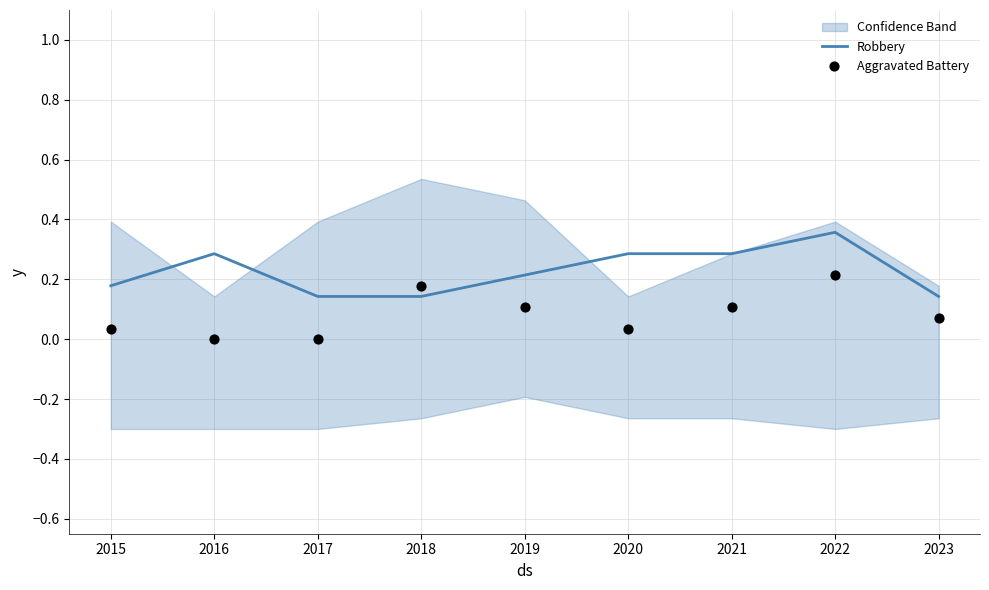

At which category is the sum across all series the highest?

2022